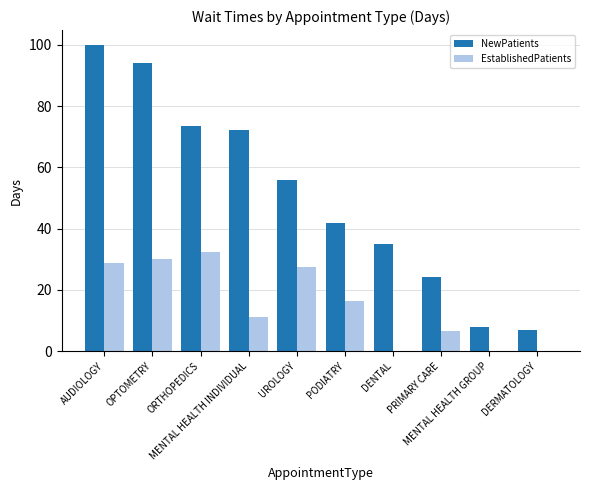

Does the chart contain stacked bars?

No